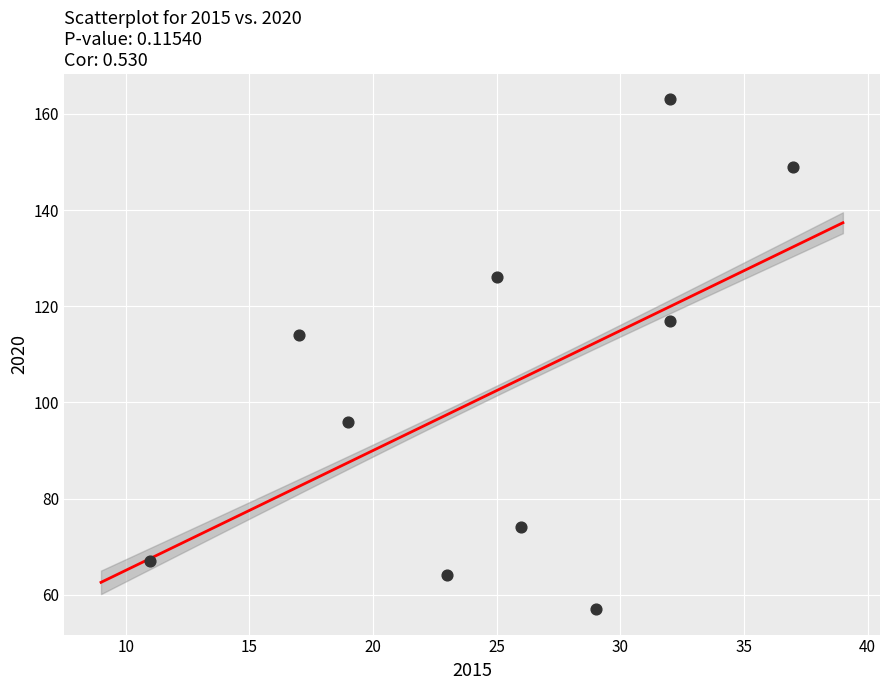

What Y value in the scatter plot is closest to 110?

114